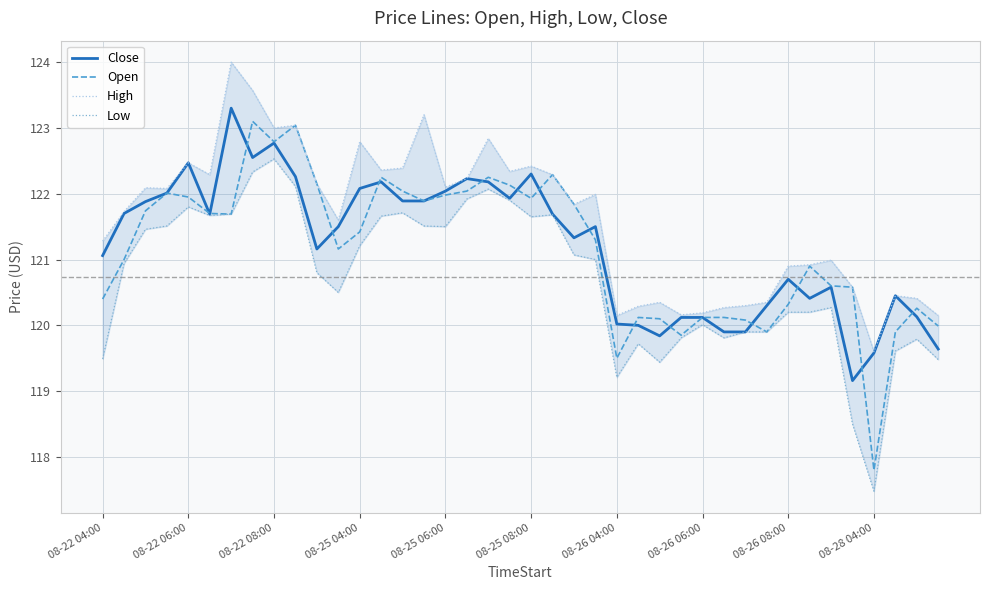

The value of Open at 08-22 08:00 is 56.8. True or false?

False